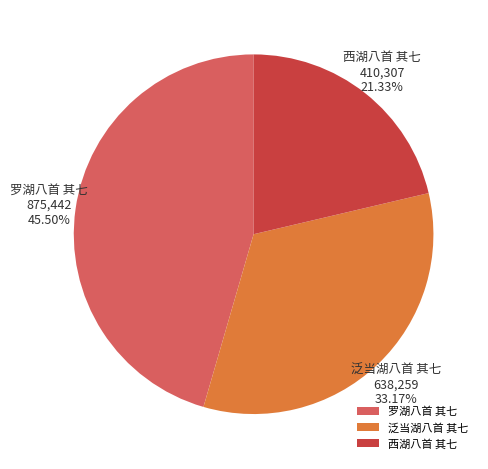

How many slices are in this pie chart?

3